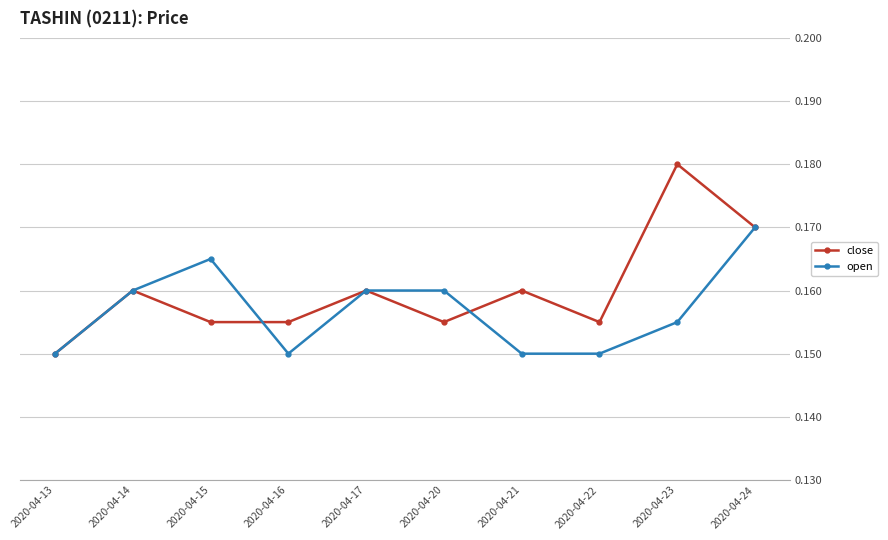

Which series changed the most between 2020-04-21 and 2020-04-23?

close